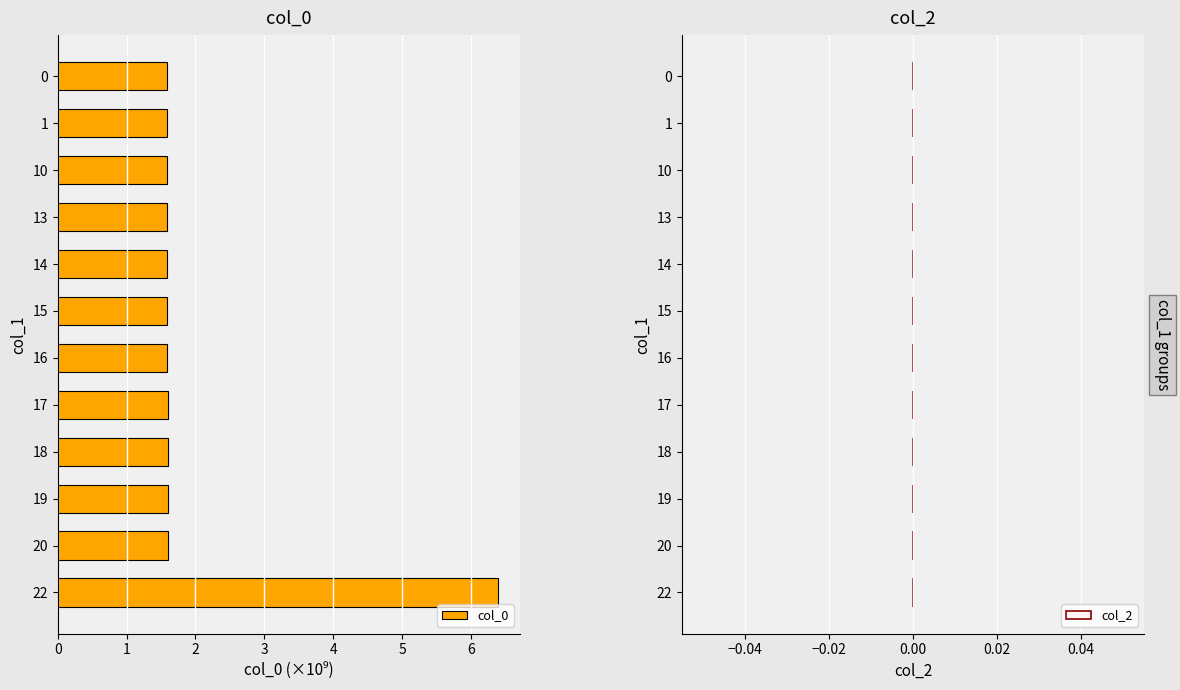

What is the maximum value shown in the chart?

6.4